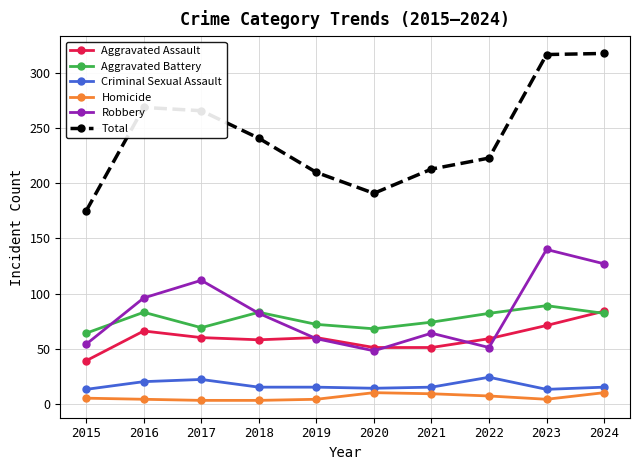

What is the value of the Aggravated Battery point at the 5th from the left?

72